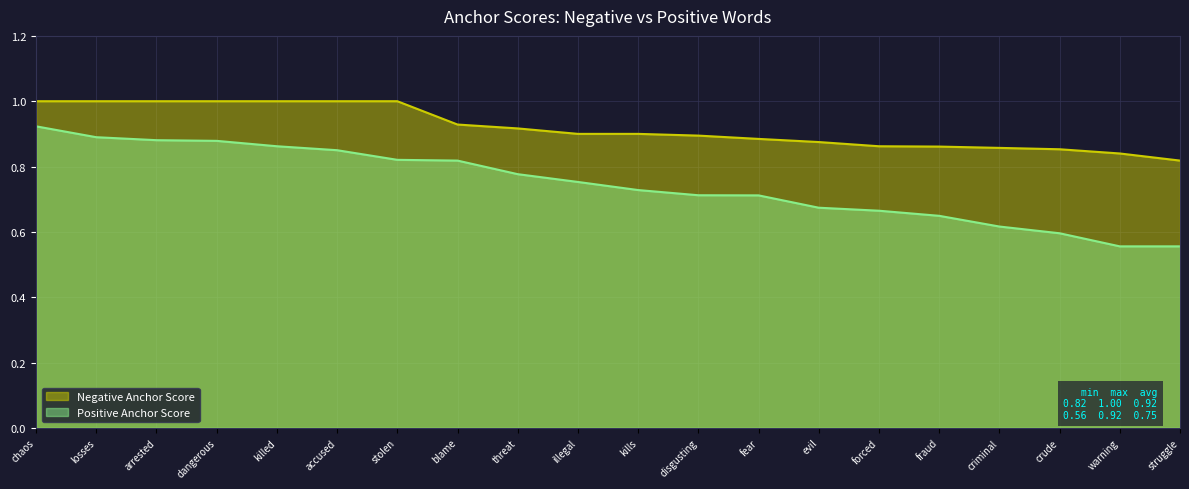

Rank the series at fraud from highest to lowest value.

Negative Anchor Score, Positive Anchor Score